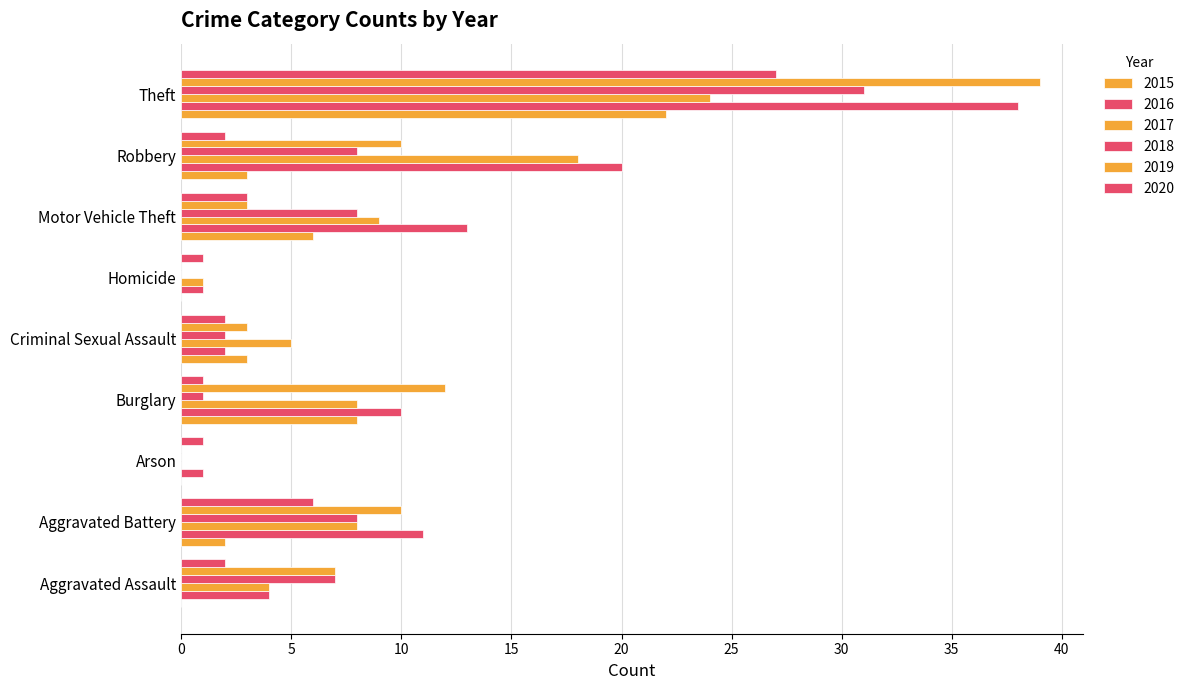

Count the number of categories in the chart.

9